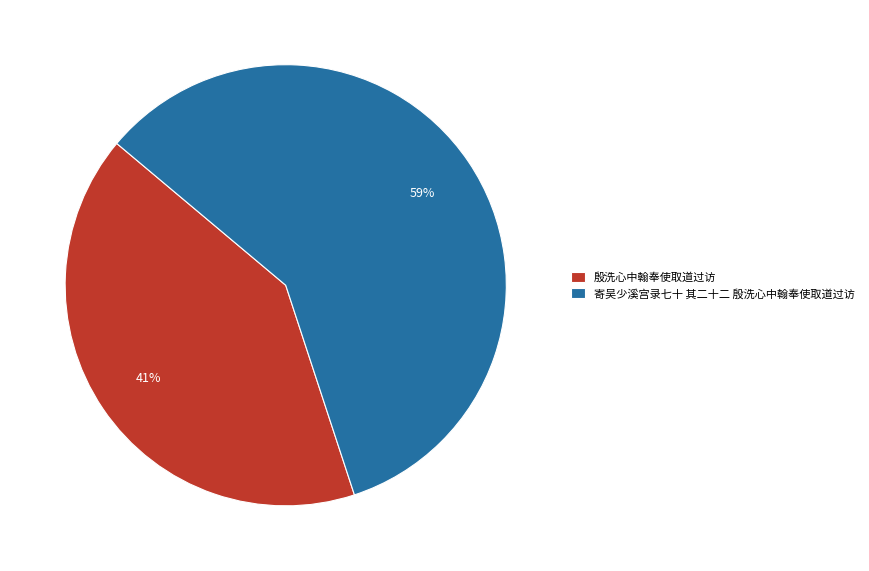

Do 寄吴少溪宫录七十 其二十二 殷洗心中翰奉使取道过访 and 殷洗心中翰奉使取道过访 together represent more than half of the pie?

Yes